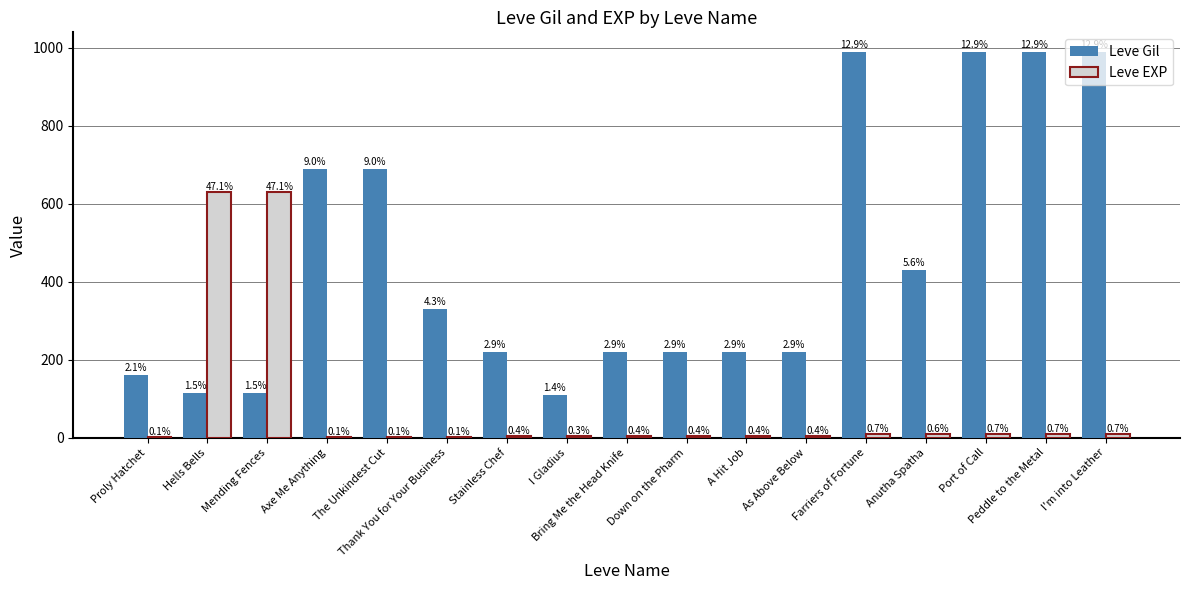

Which series has the largest total across all categories?

Leve Gil